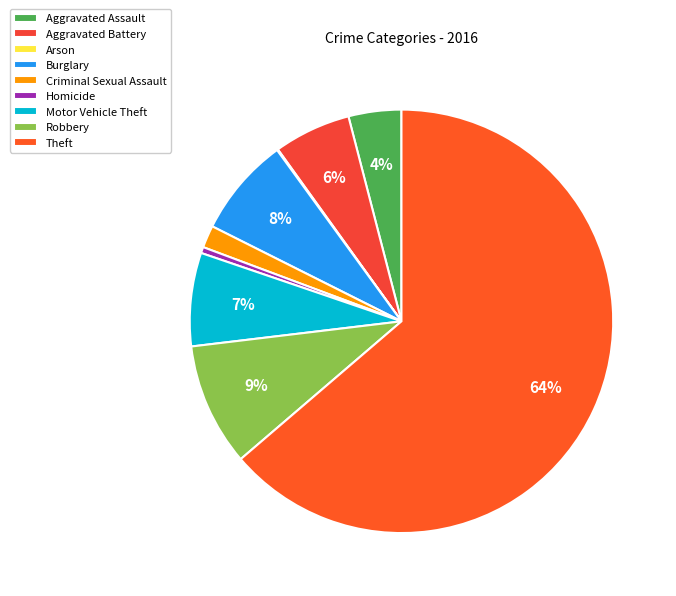

What is the ratio of the value at Aggravated Battery to the value at Aggravated Assault?

1.5